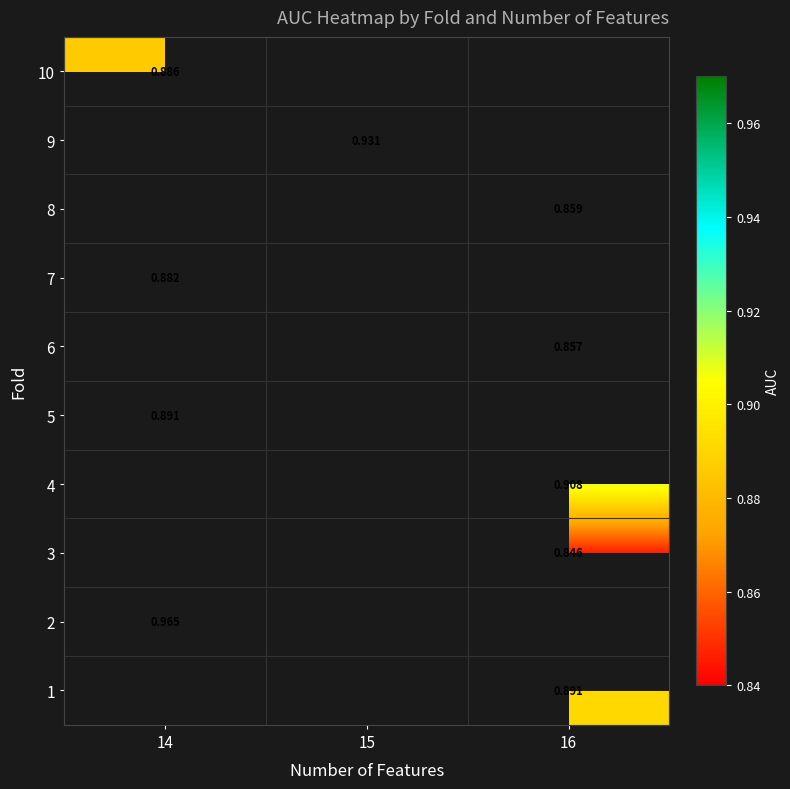

Is the value of 9 at 15 greater than the value of 4 at 16?

Yes